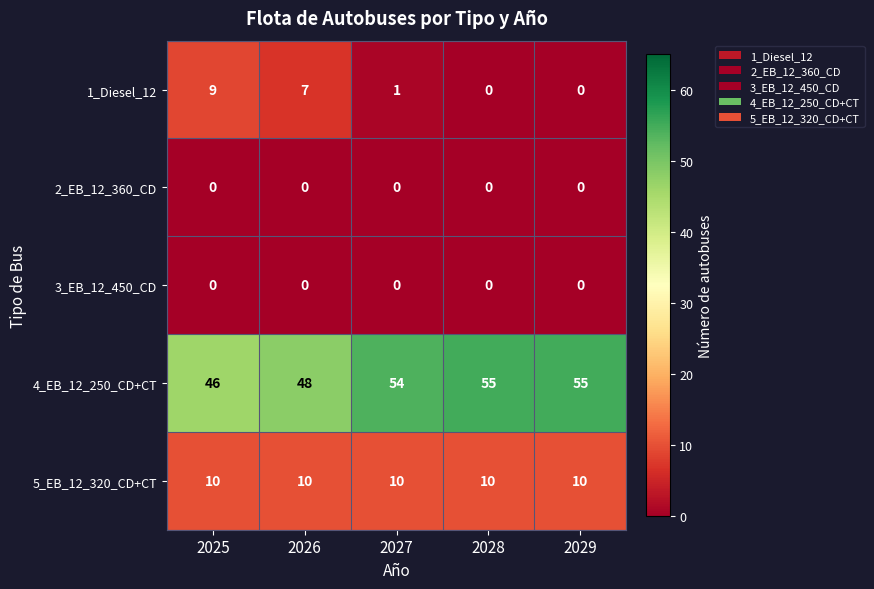

True or false: 3_EB_12_450_CD has a value of 0 at 2026.

True